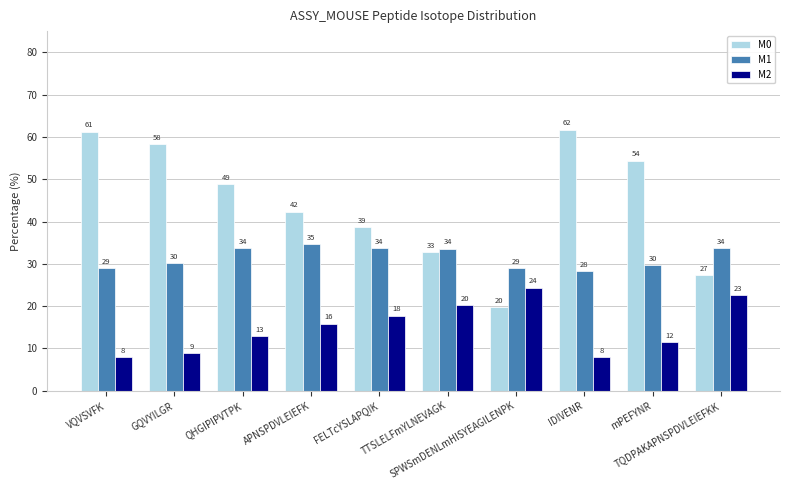

What is the label of the 8th bar from the right?

QHGIPIPVTPK